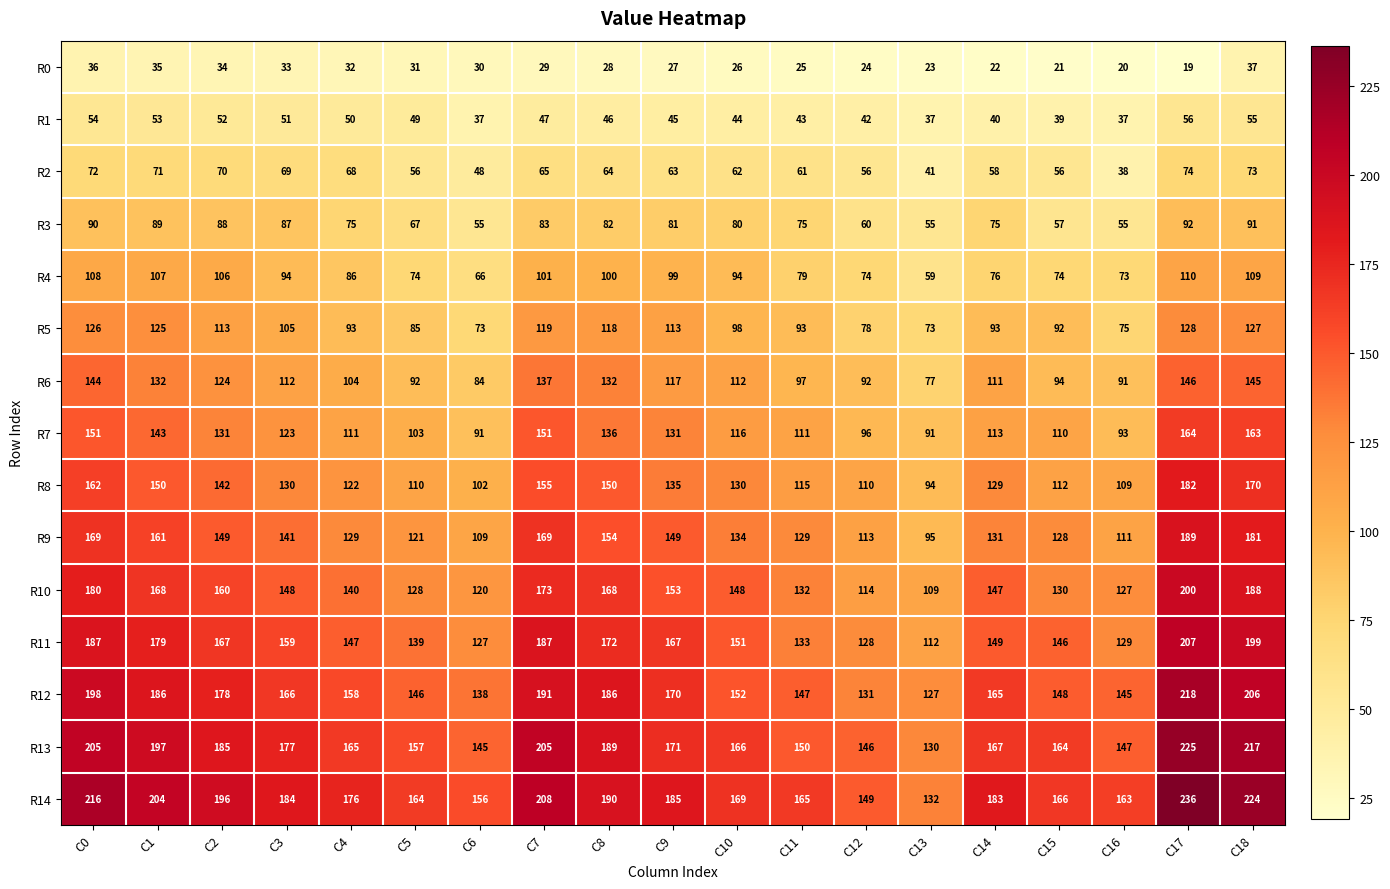

What is the difference between the maximum and minimum values in the R11 series?

95